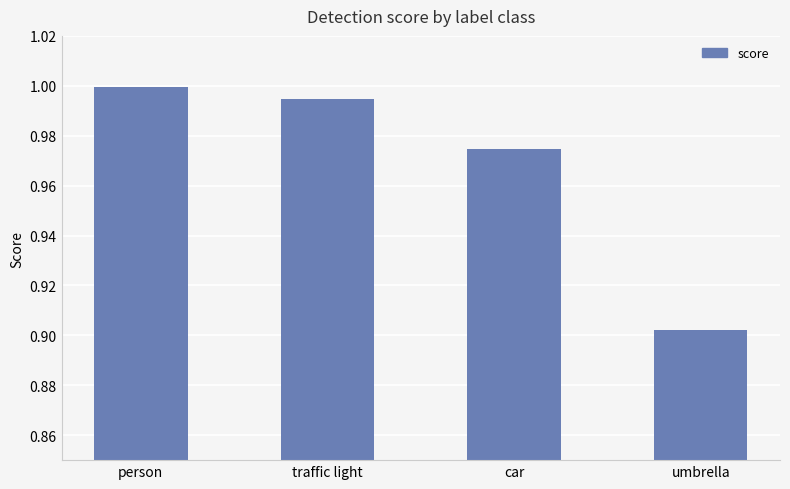

Between umbrella and person, which is larger?

person